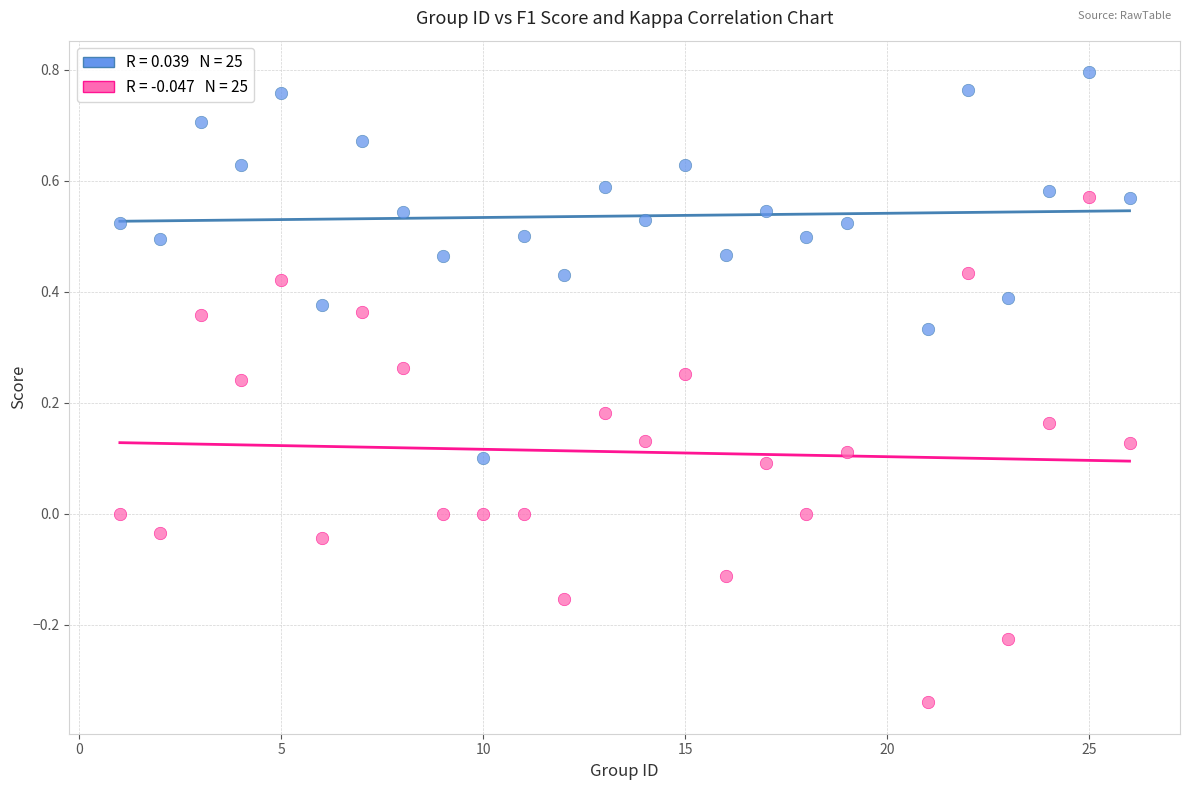

Across all data points, what is the range of X values (max minus min)?

25.0